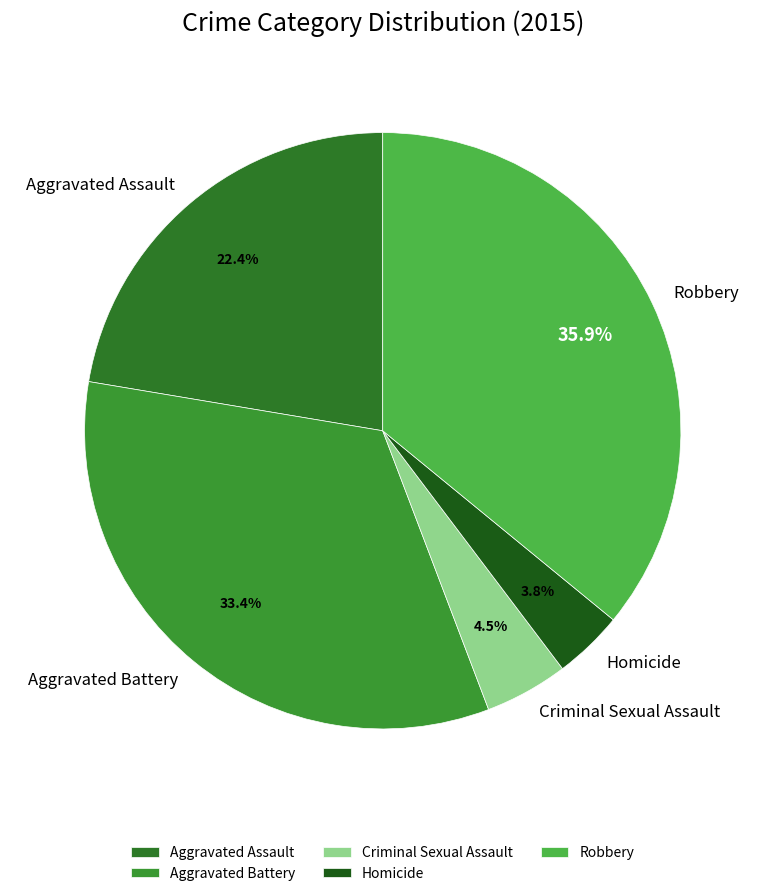

Which category has the biggest portion of the pie?

Robbery